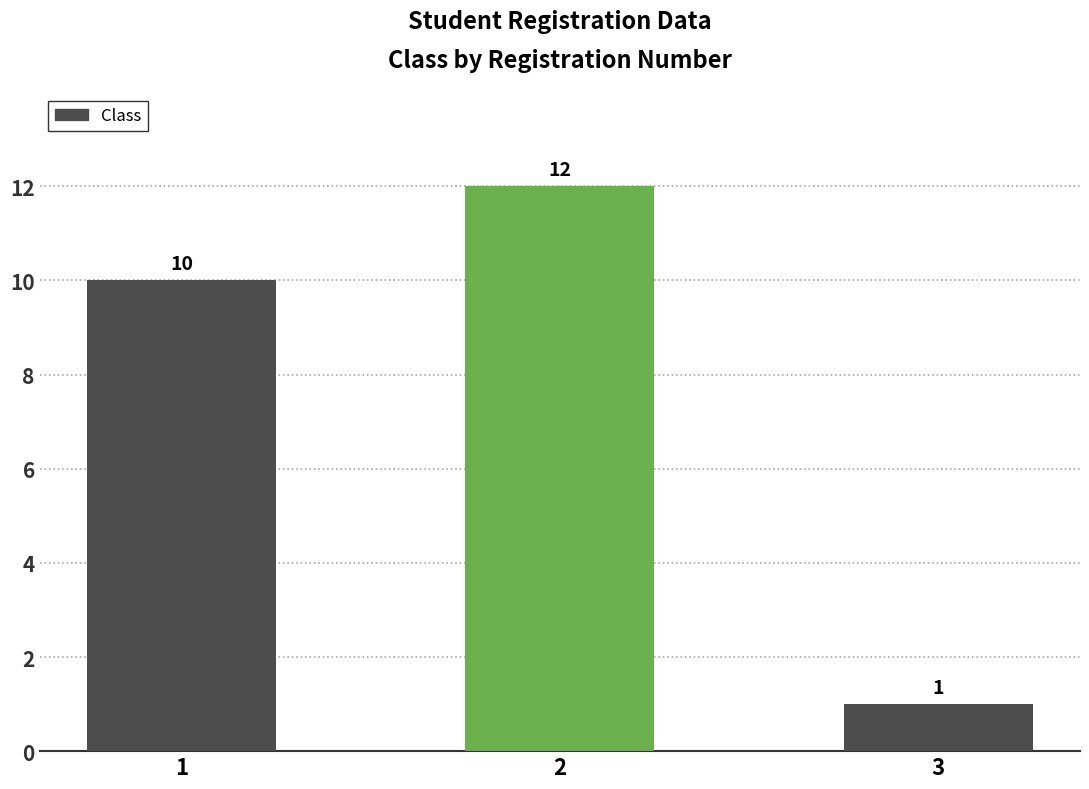

What is the maximum value shown in the chart?

12